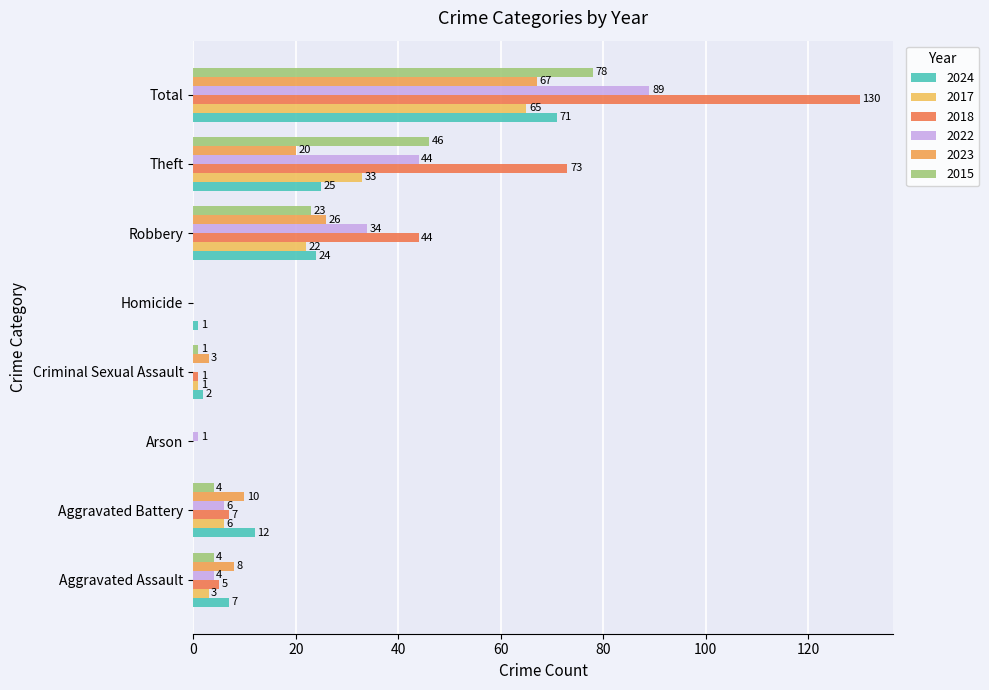

What are all the series names shown in the legend?

2024, 2017, 2018, 2022, 2023, 2015